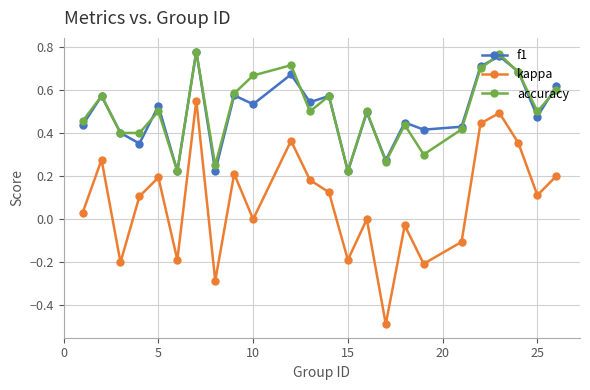

In kappa, how many points are lower than both neighbors (excluding endpoints)?

8